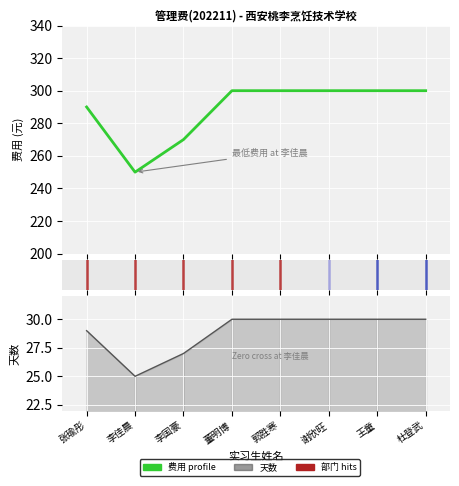

True or false: 天数 and 费用 profile intersect in this chart.

False